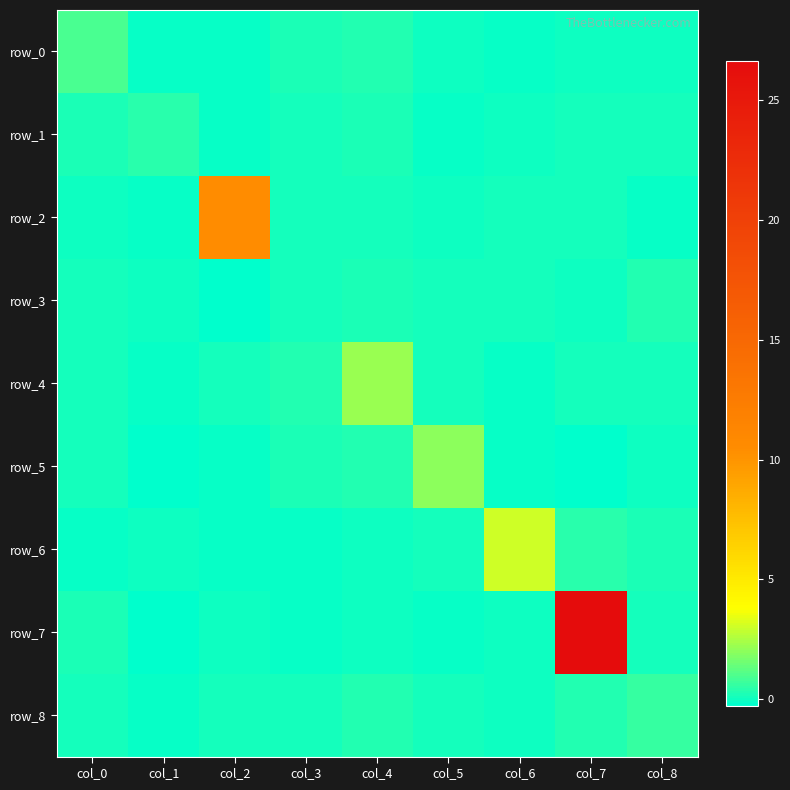

Count the number of data series in this chart.

9